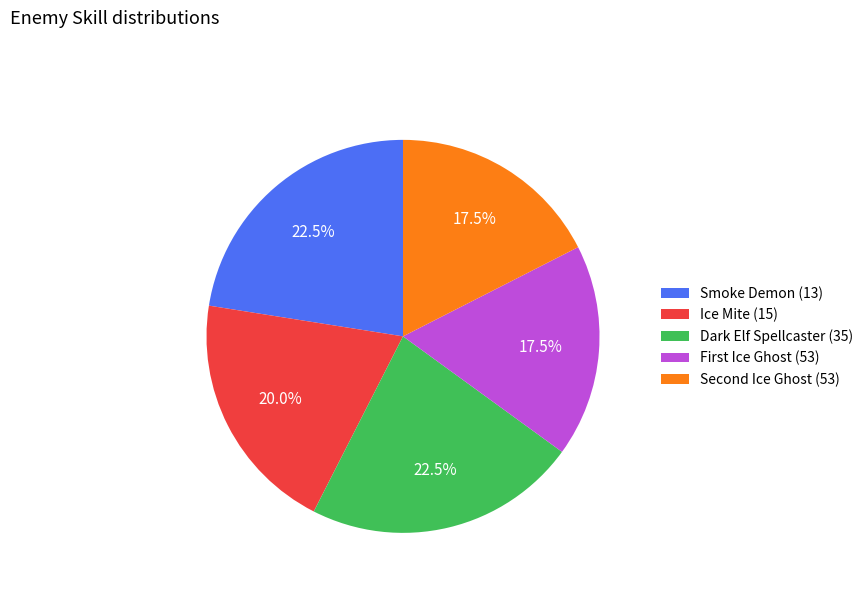

Approximately how many times larger is the value at Smoke Demon (13) compared to Ice Mite (15)?

1.1